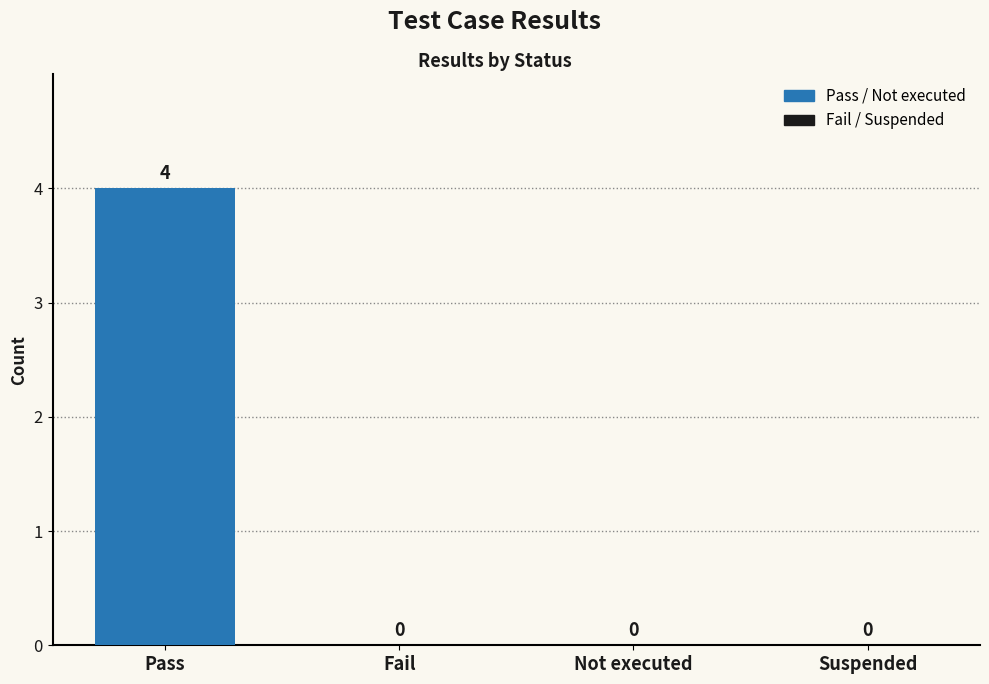

What is the change in value from Pass to Suspended?

-4